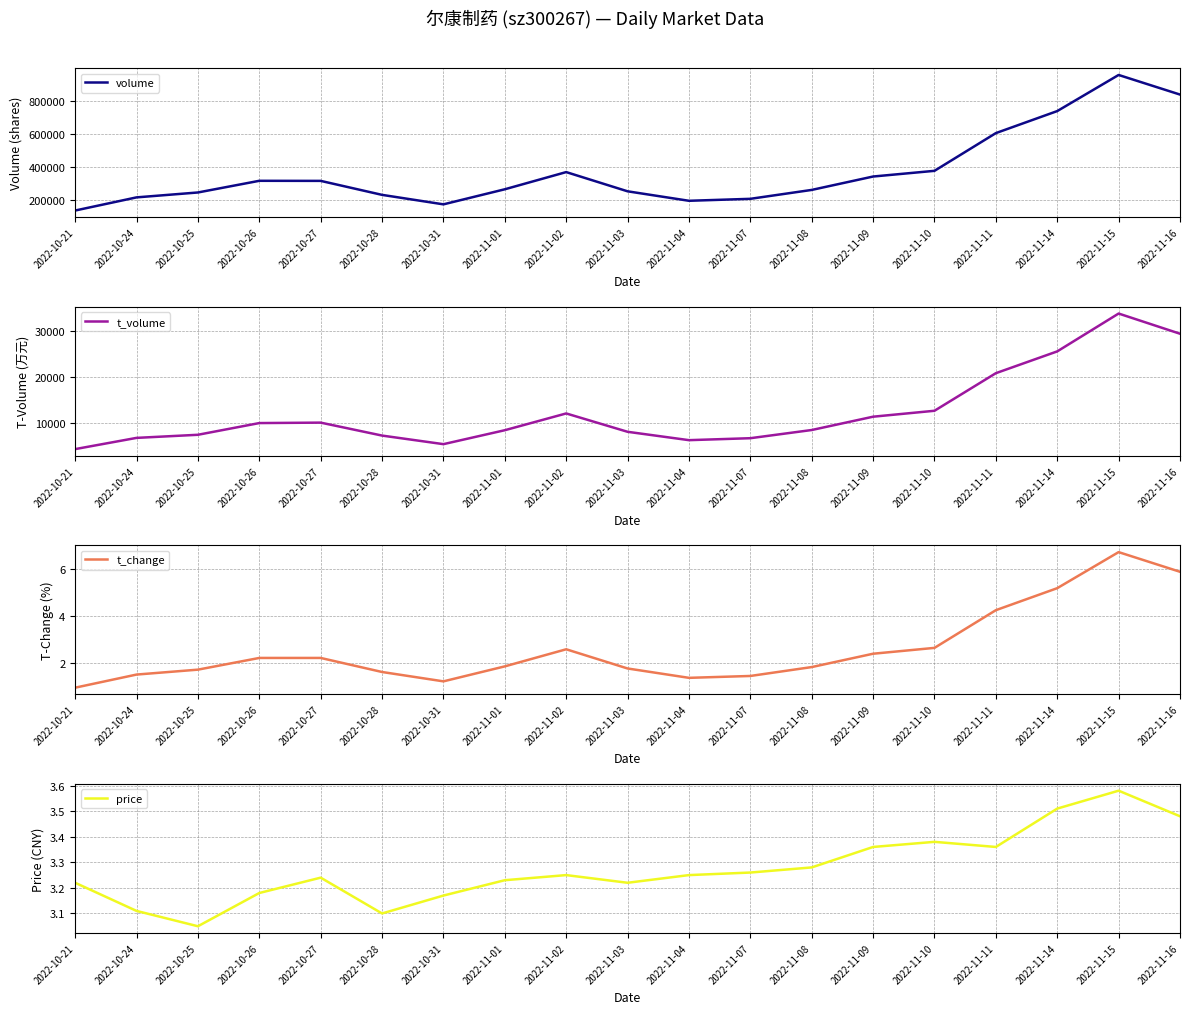

The value of price at 2022-11-04 is 3.2. True or false?

True